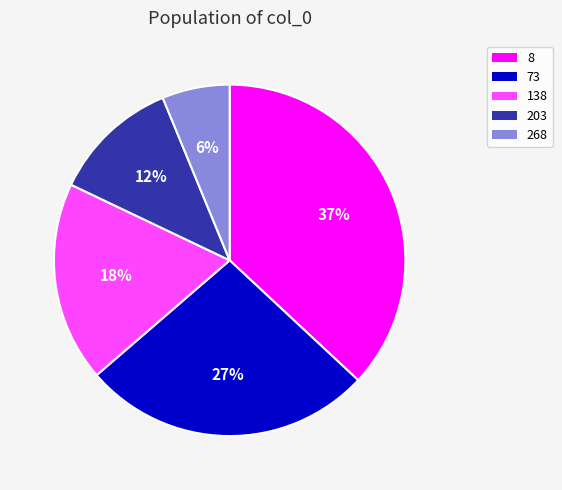

Is 138 the majority of the pie?

No